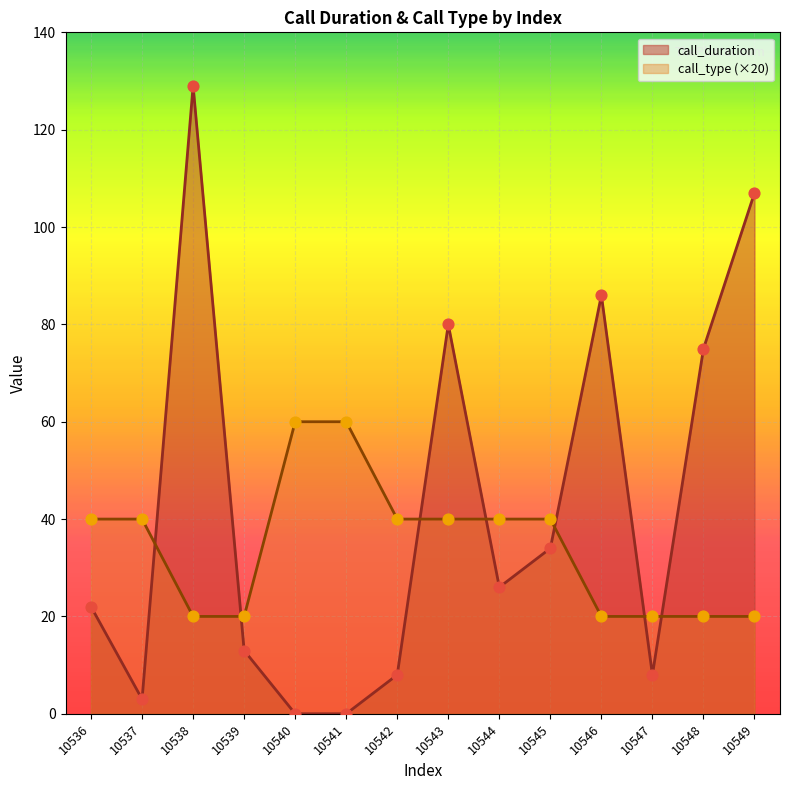

What are all the series names shown in the legend?

call_duration, call_type (×20)